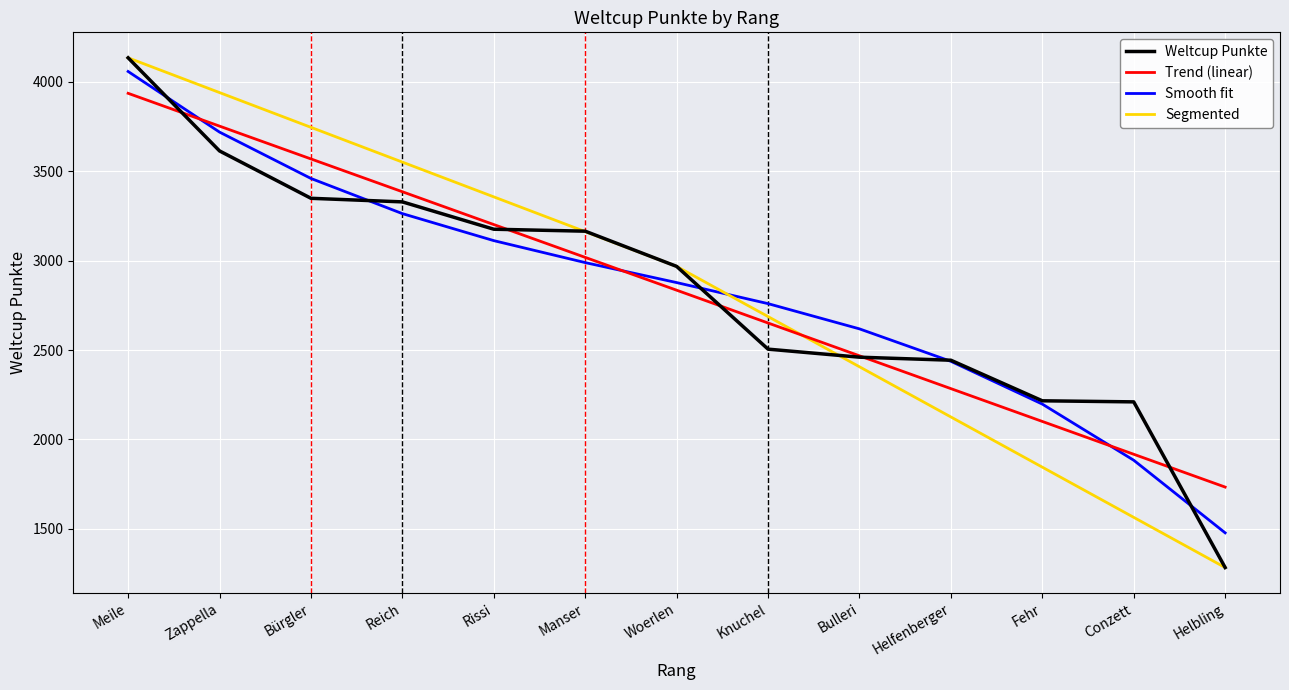

Is it true that Trend (linear) equals 4775.3 at Manser?

False